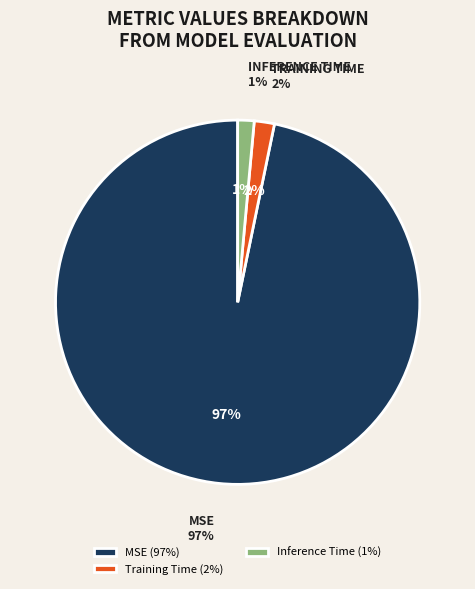

Is there any slice that represents more than half of the pie?

Yes